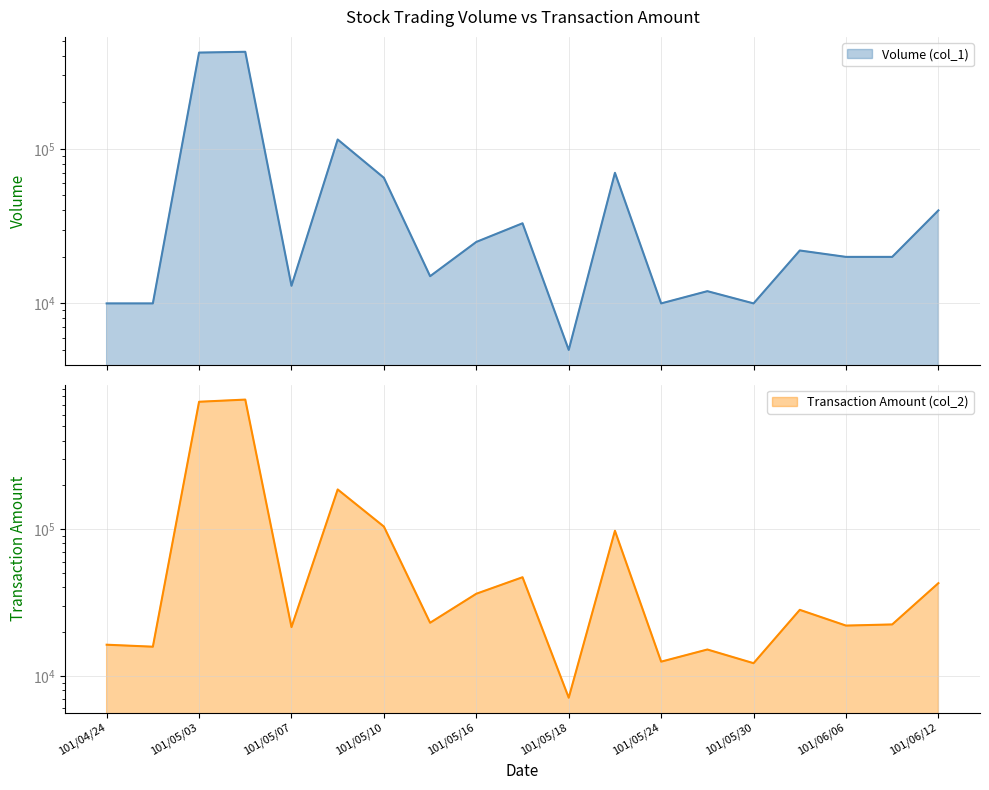

What is the difference between the second highest and second lowest values in the Volume (col_1) series?

410000